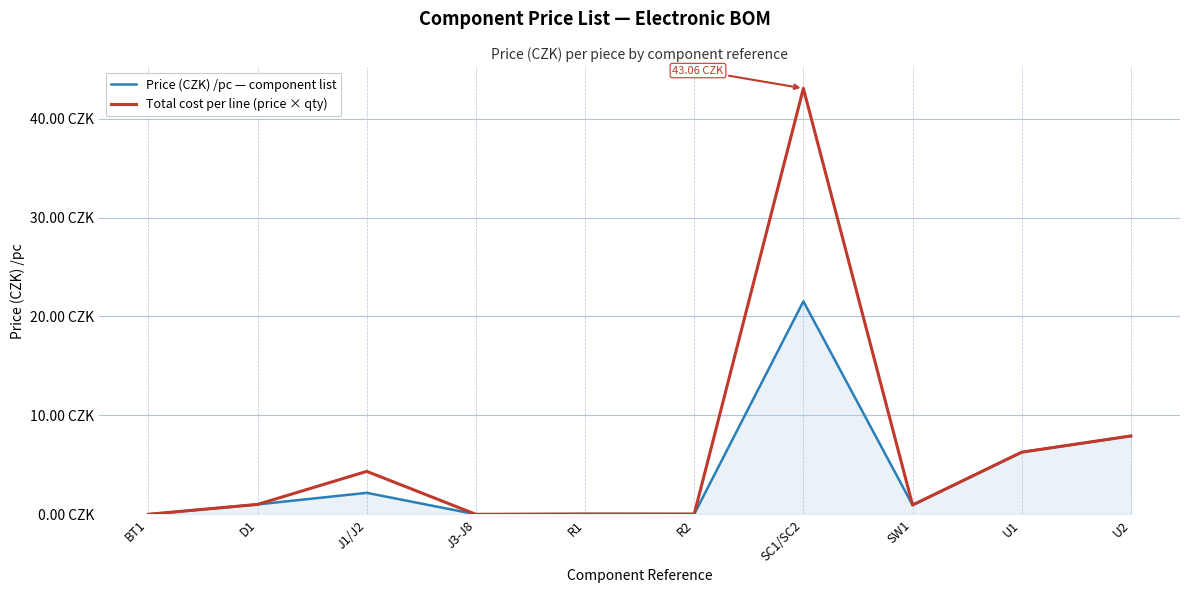

Does the chart display data point markers on the line(s)?

No